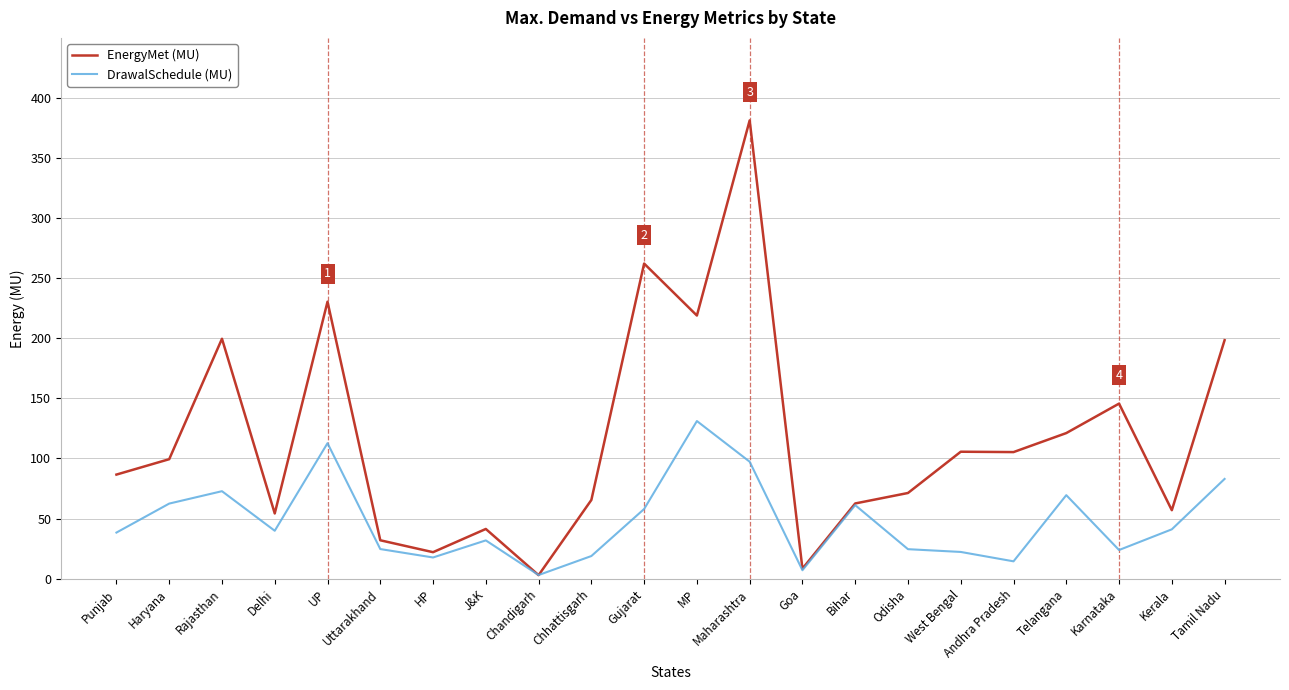

True or false: DrawalSchedule (MU) has a value of 93.9 at Telangana.

False